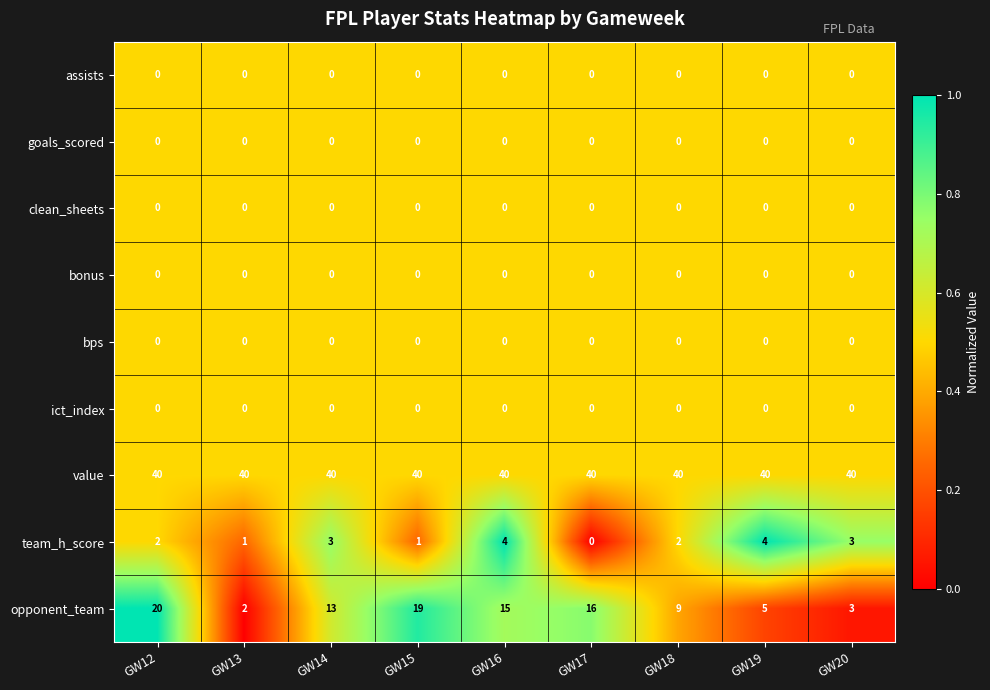

Which series has the widest spread of values?

opponent_team